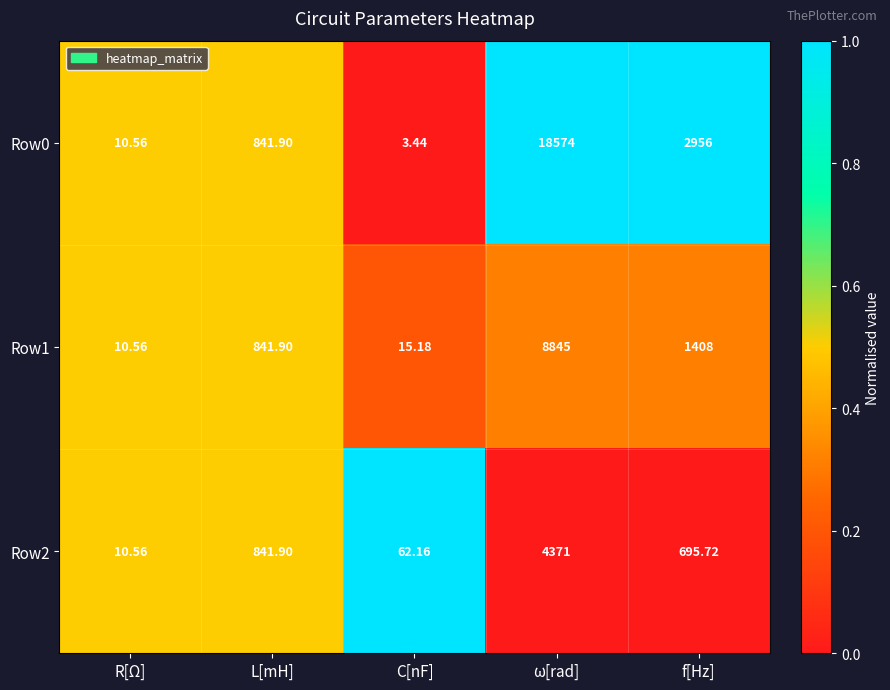

Where does the Row2 series first go above 695?

L[mH]